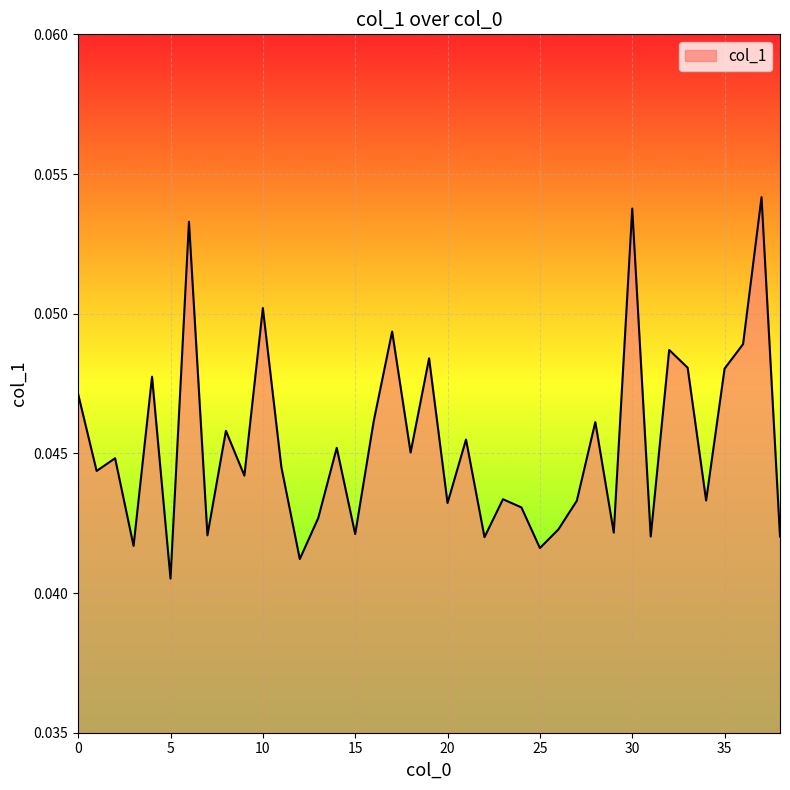

Count the values in the range 0 to 1.

39